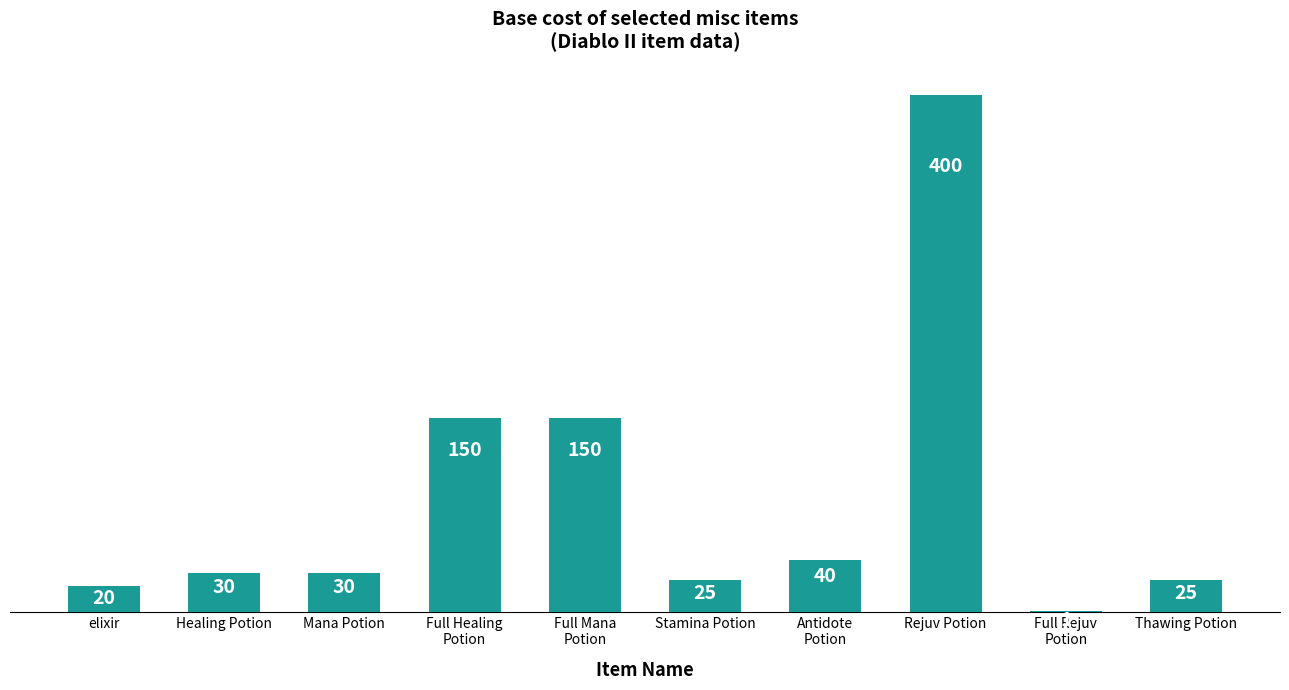

What is the maximum value shown in the chart?

400